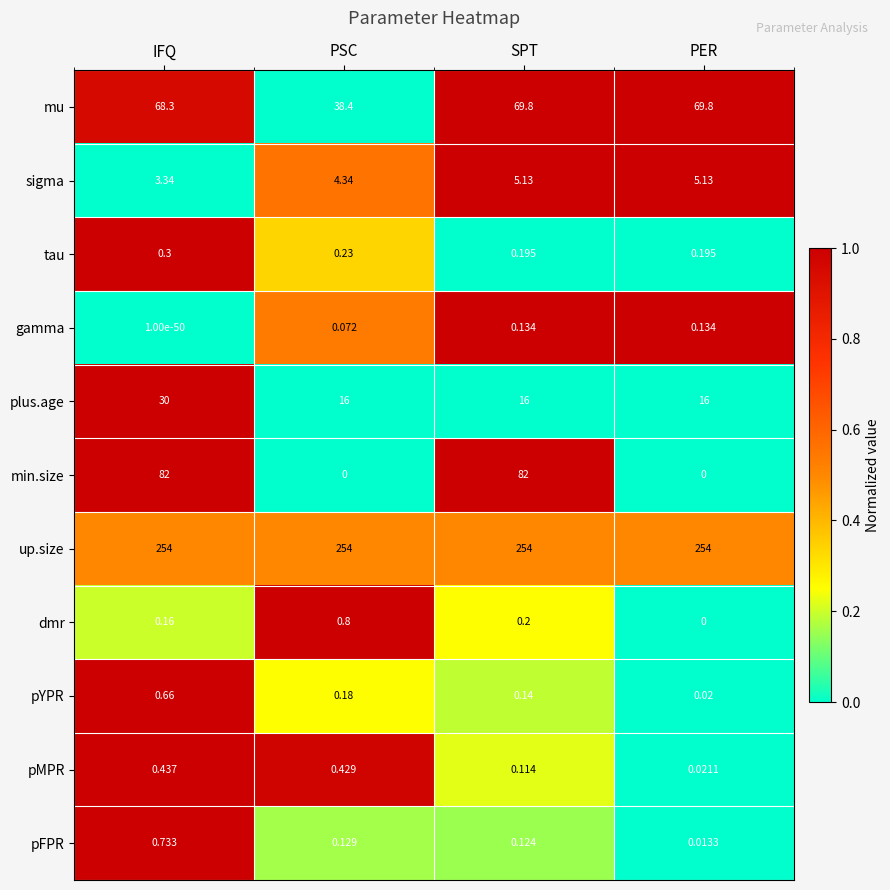

What is the spread (max minus min) of values at SPT?

253.9